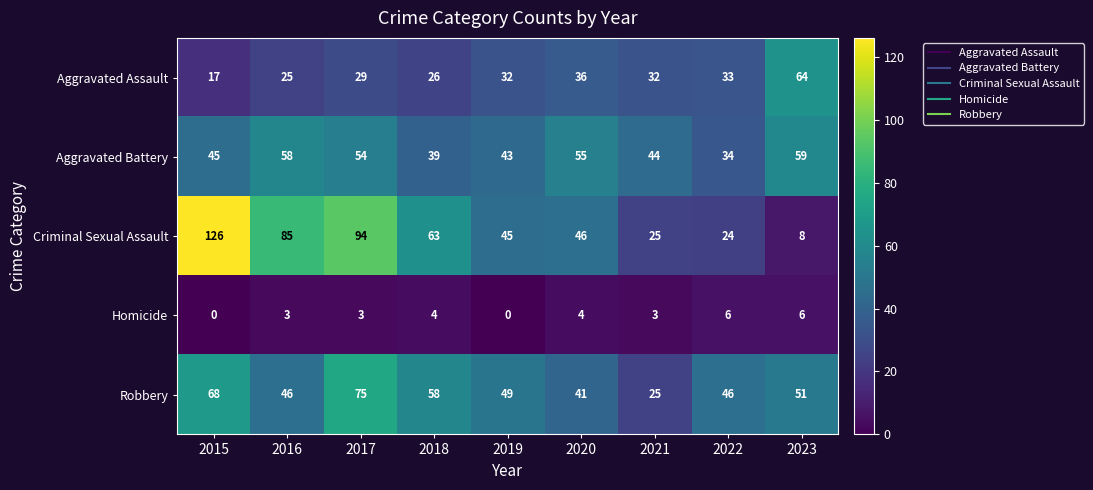

Count the number of categories in the chart.

9